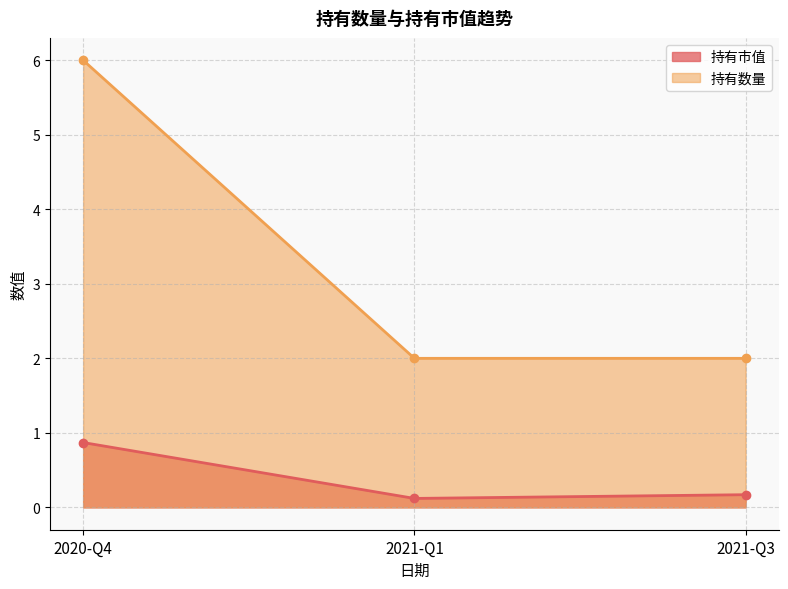

Reading left to right, list all the values displayed in this chart.

持有市值: 2020-Q4=0.9	2021-Q1=0.1	2021-Q3=0.2
持有数量: 2020-Q4=6.0	2021-Q1=2.0	2021-Q3=2.0